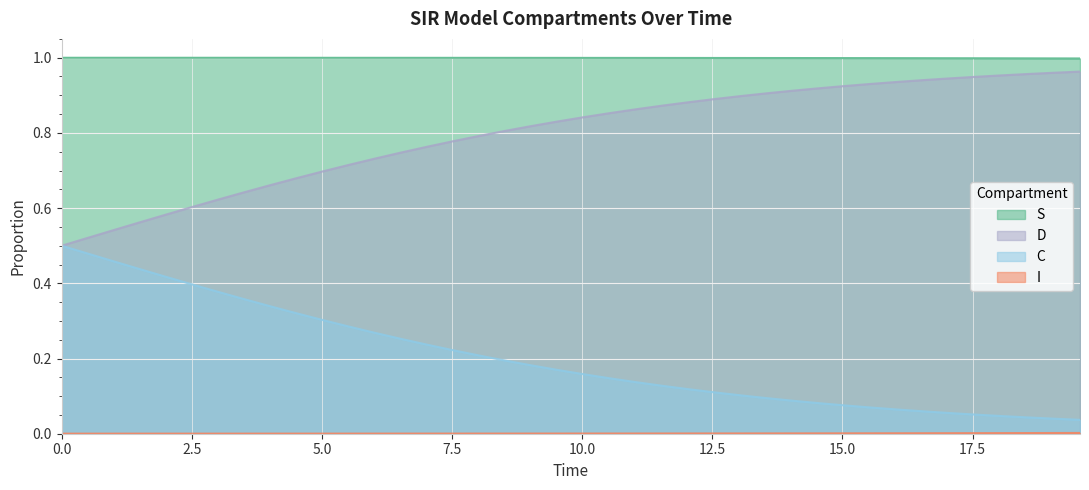

Which series has the largest total across all categories?

S